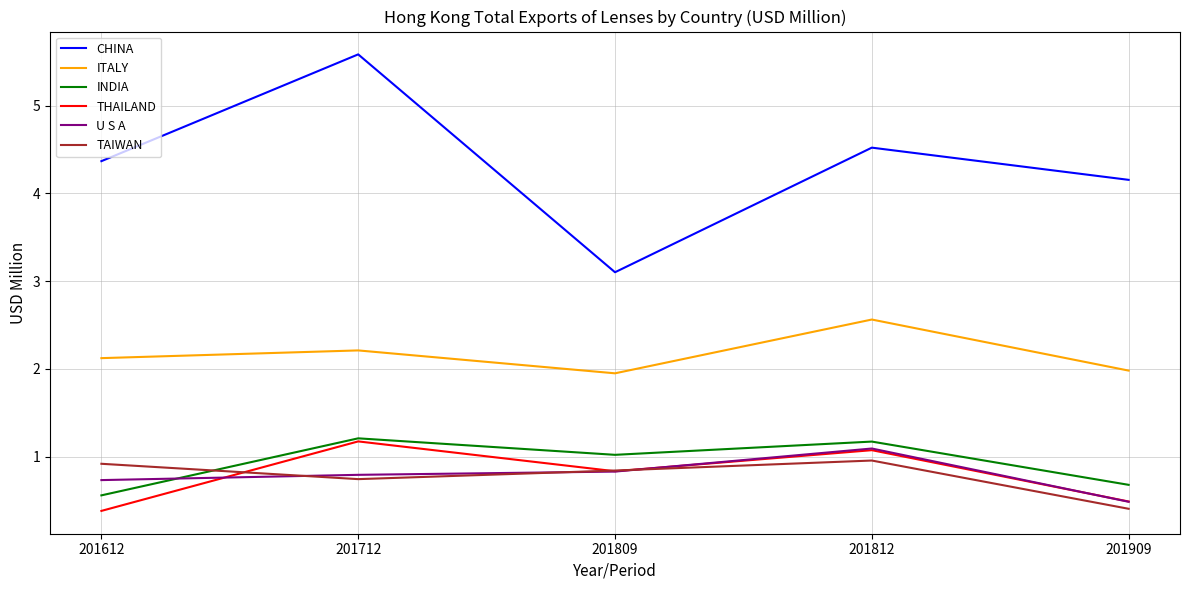

What value does the TAIWAN series have at 201612?

0.9